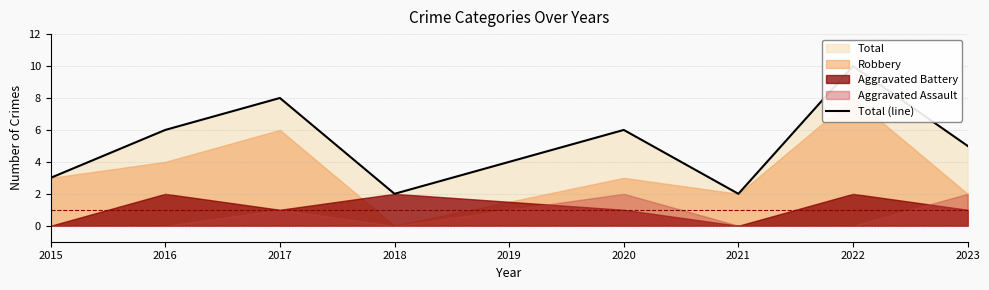

The chart shows a value of 3 at 2017. True or false?

False